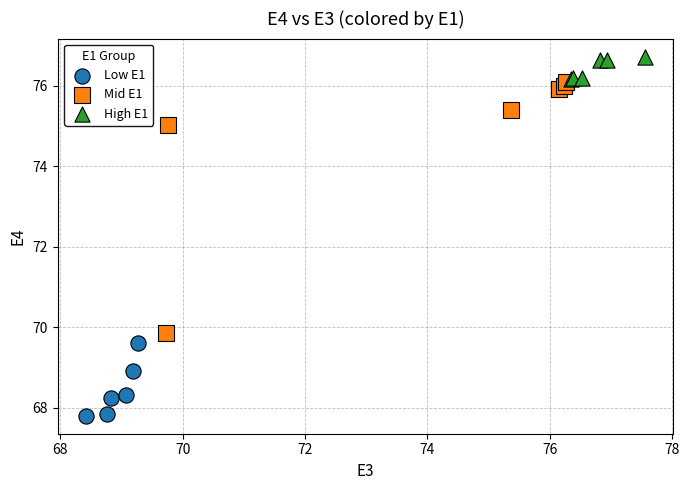

Which series contains the lowest Y value?

Low E1